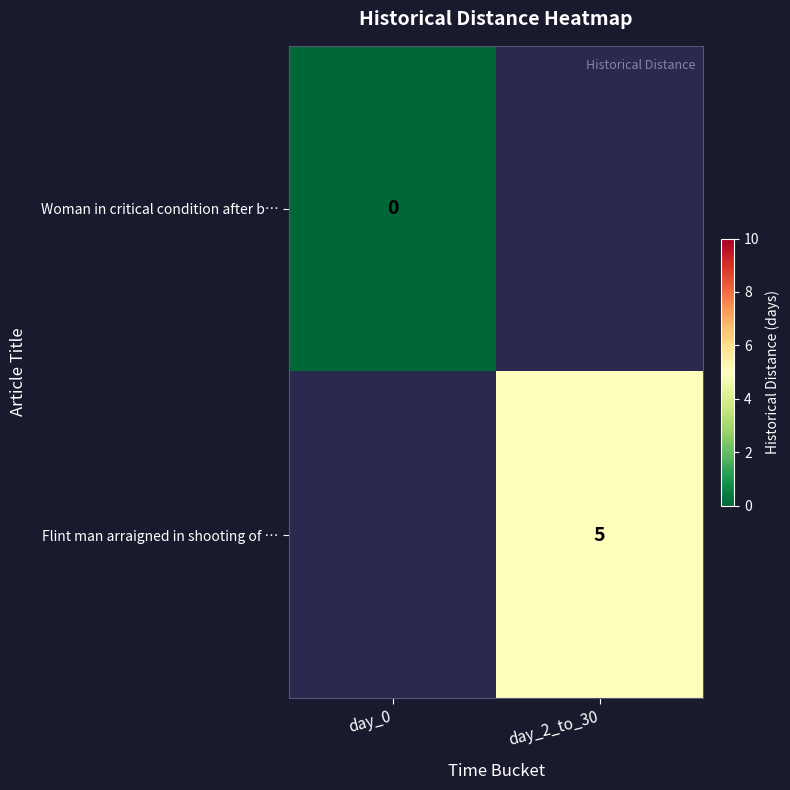

The value of Flint man arraigned in shooting of … at day_2_to_30 is 3. True or false?

False